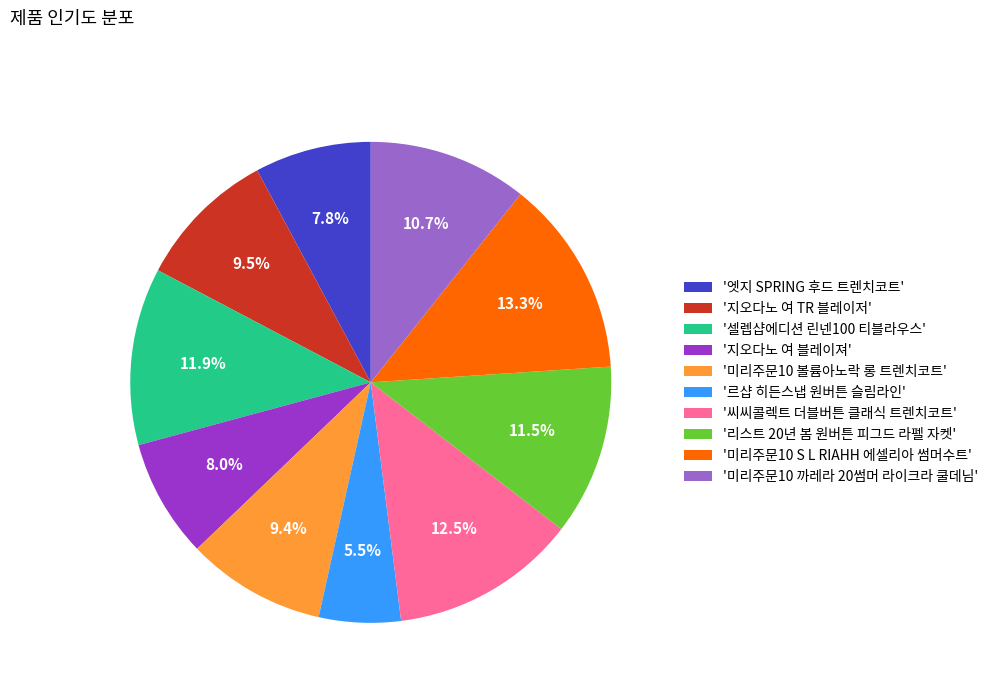

What percentage is NOT represented by '셀렙샵에디션 린넨100 티블라우스'?

88.1%